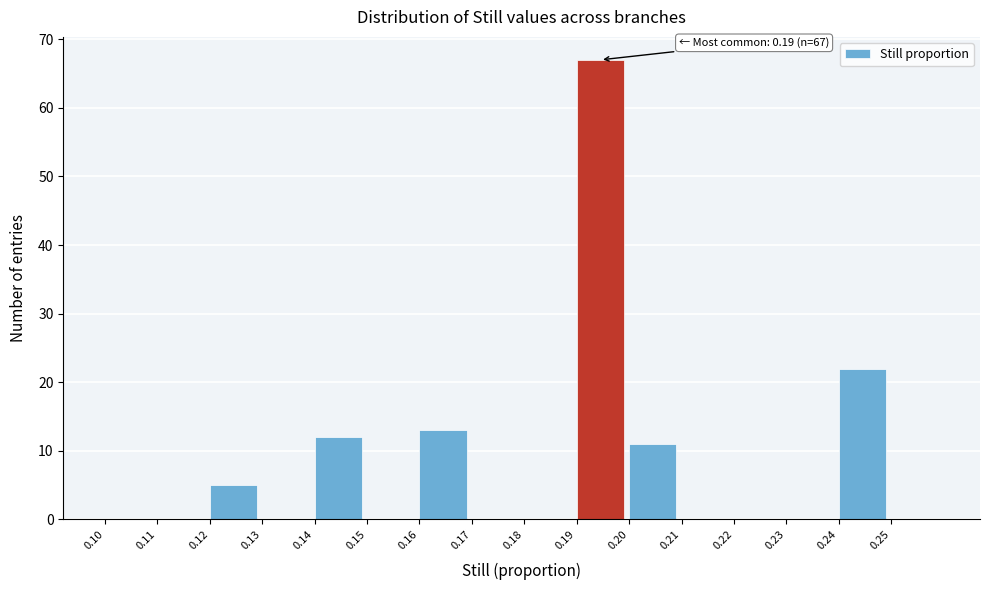

Over which range of the x-axis is the bar tallest?

0.19 to 0.20